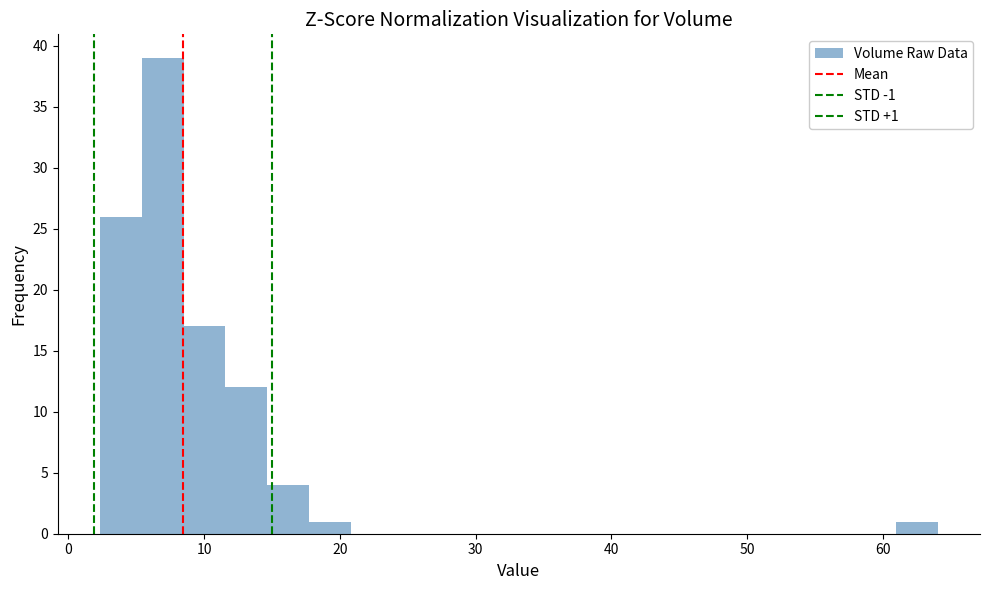

Read against the x-axis, roughly where is the centre of the tallest bar?

7